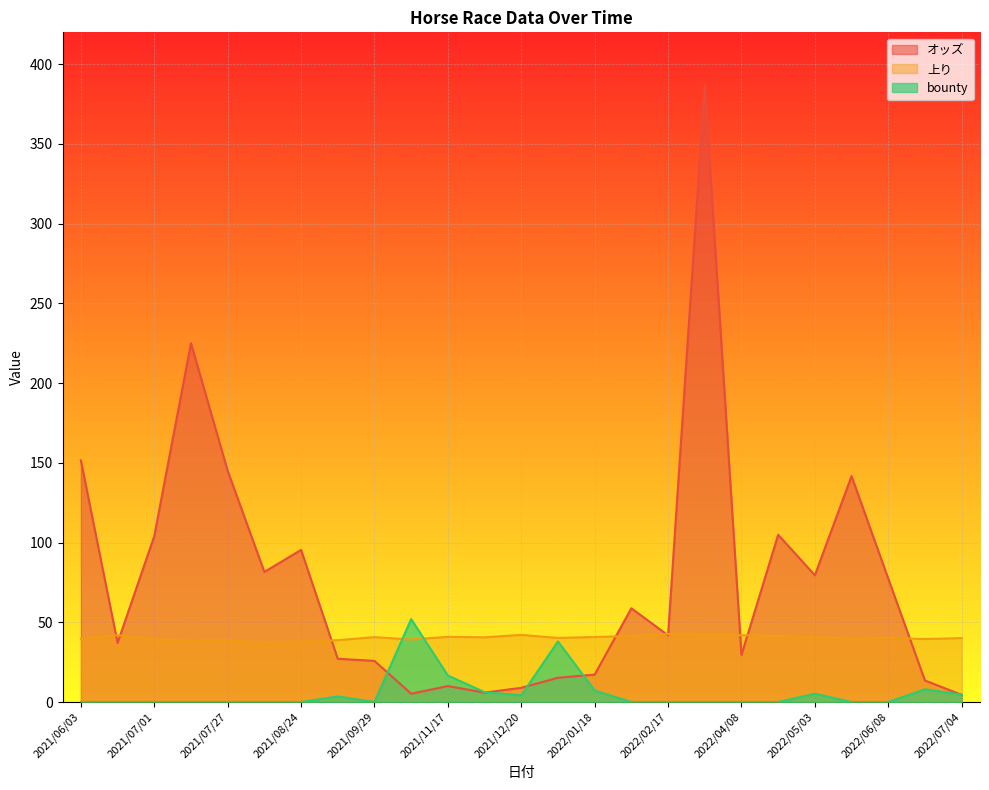

Which series has the largest range (max minus min)?

オッズ